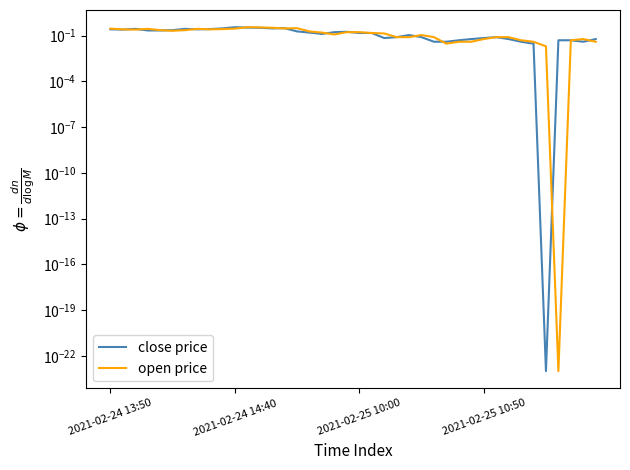

The open price series shows 0.1 at 28. True or false?

False